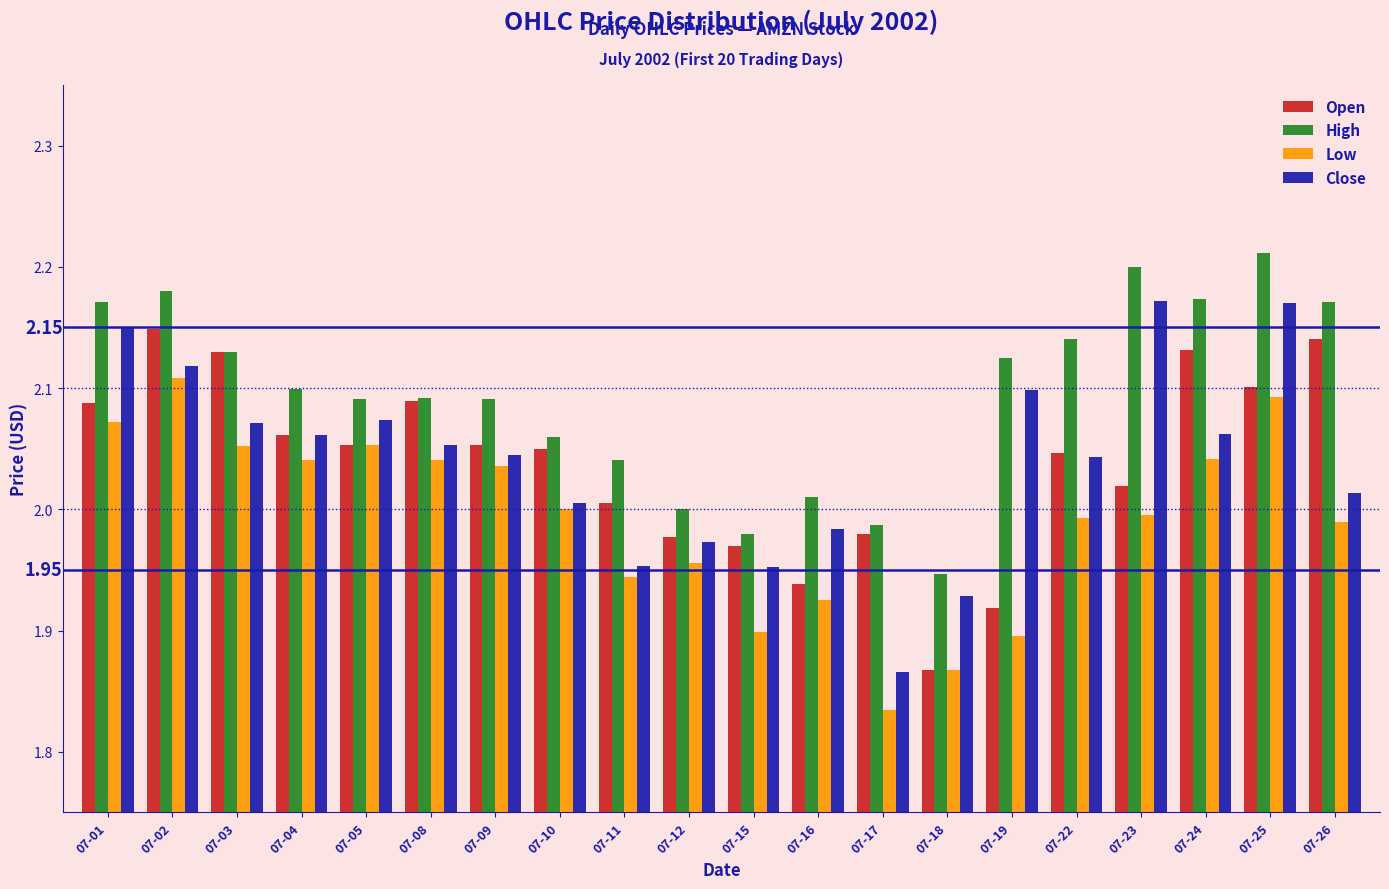

What is the difference between the Close values at 07-26 and 07-15?

0.1